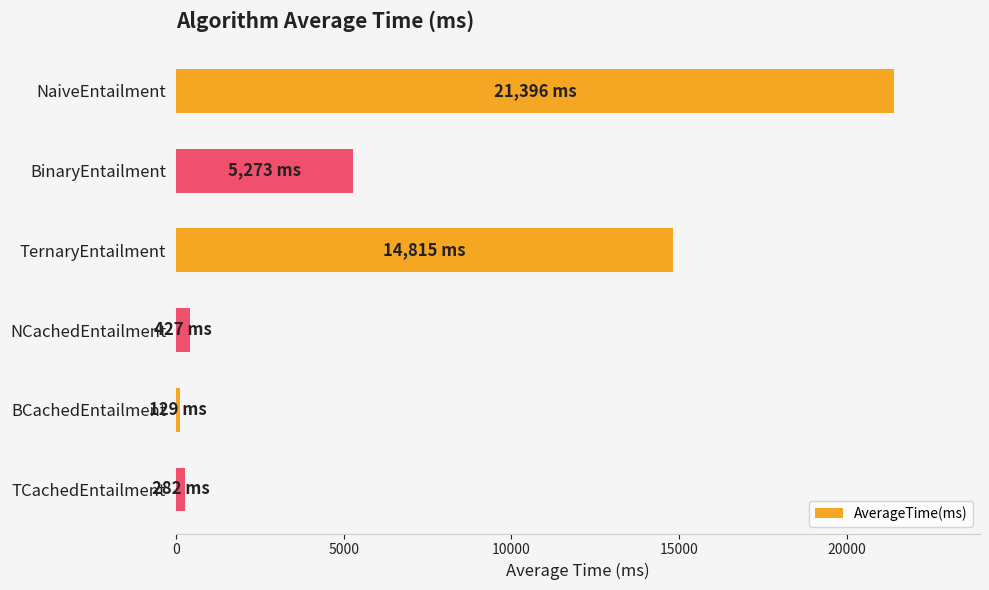

Which label corresponds to the largest value in the chart?

NaiveEntailment